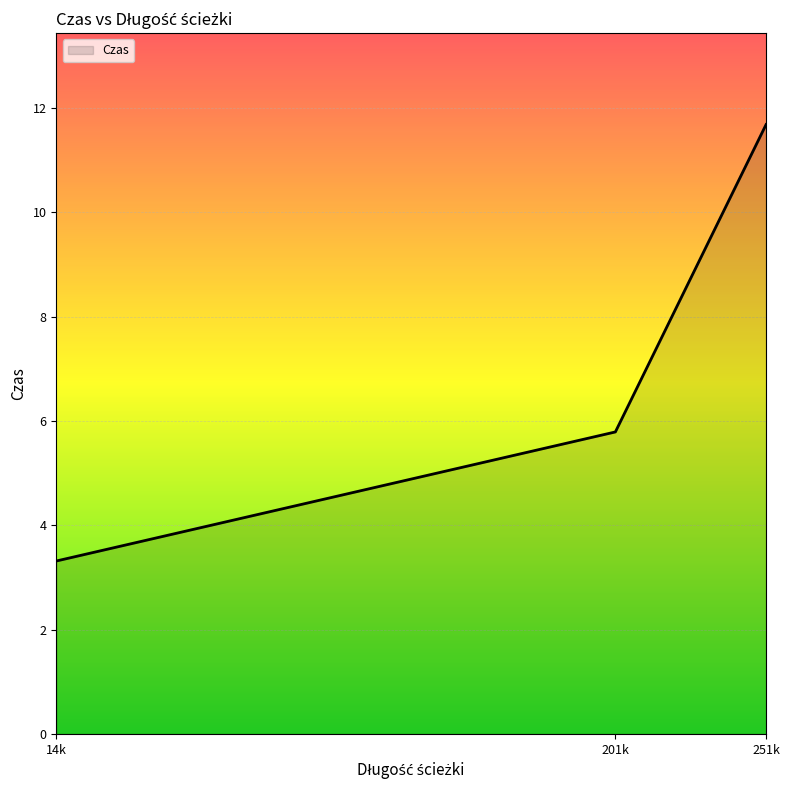

How many values exceed 5?

2